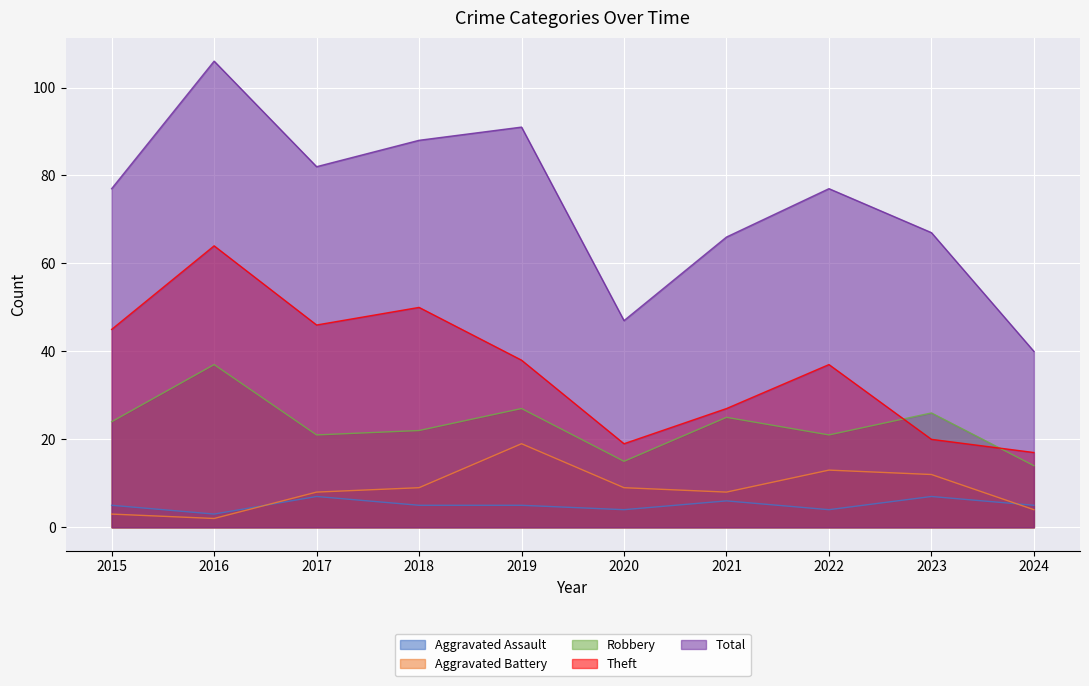

Reading right to left, what are all the values shown in this chart?

Aggravated Assault: 2024=5	2023=7	2022=4	2021=6	2020=4	2019=5	2018=5	2017=7	2016=3	2015=5
Aggravated Battery: 2024=4	2023=12	2022=13	2021=8	2020=9	2019=19	2018=9	2017=8	2016=2	2015=3
Robbery: 2024=14	2023=26	2022=21	2021=25	2020=15	2019=27	2018=22	2017=21	2016=37	2015=24
Theft: 2024=17	2023=20	2022=37	2021=27	2020=19	2019=38	2018=50	2017=46	2016=64	2015=45
Total: 2024=40	2023=67	2022=77	2021=66	2020=47	2019=91	2018=88	2017=82	2016=106	2015=77